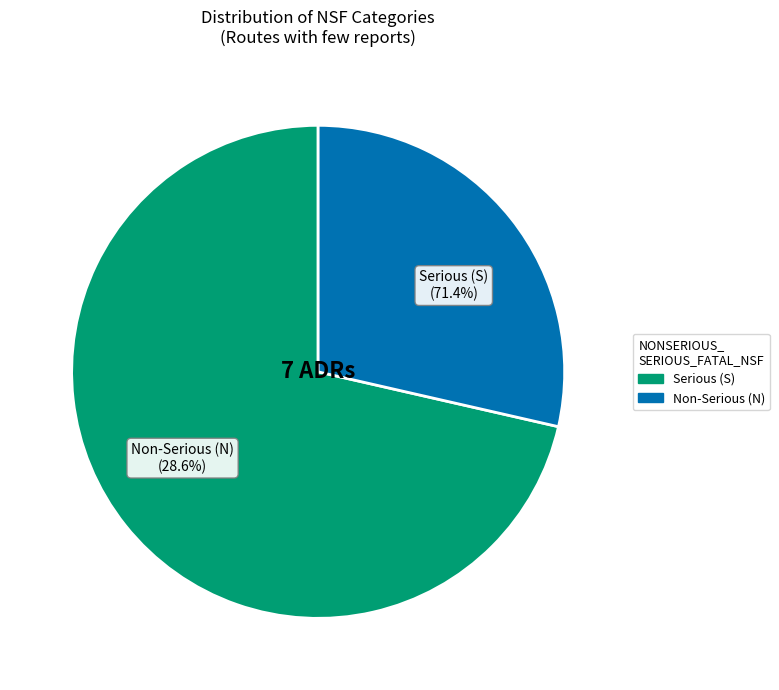

What is the ratio of the value at N to the value at S?

0.4